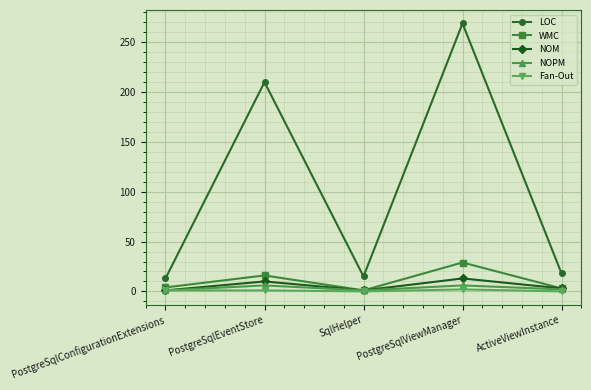

What is the total value across all series at PostgreSqlViewManager?

319